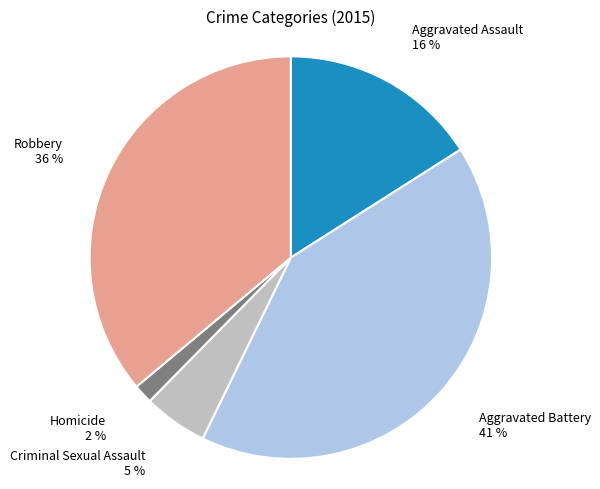

To the nearest percent, what is the average slice percentage?

20%